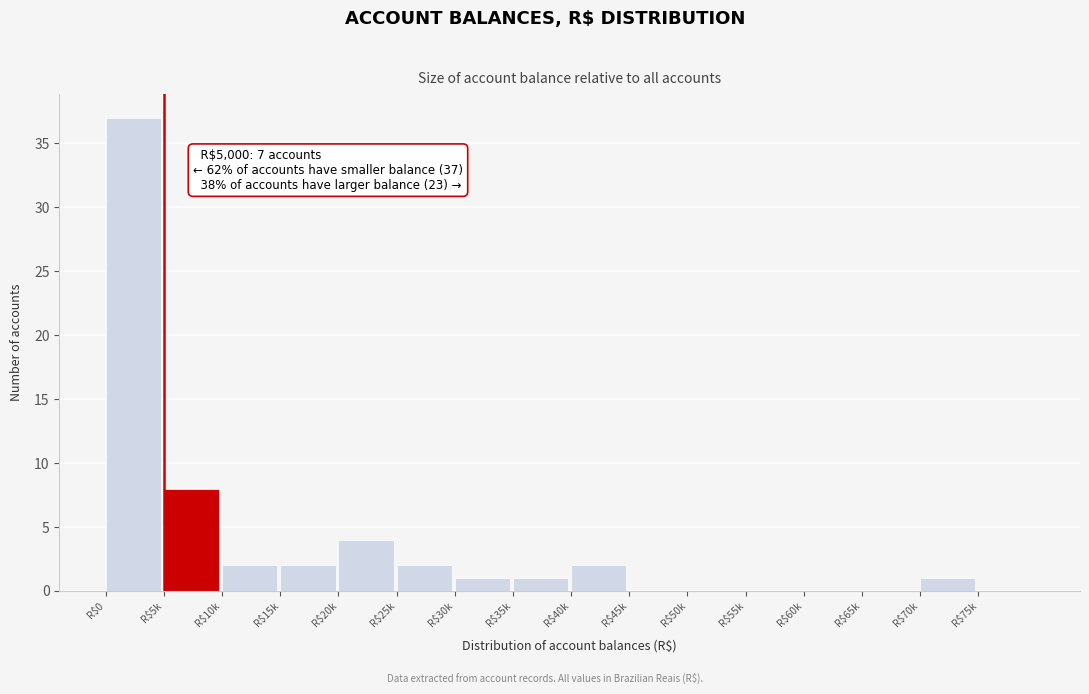

What is the greatest value displayed?

37